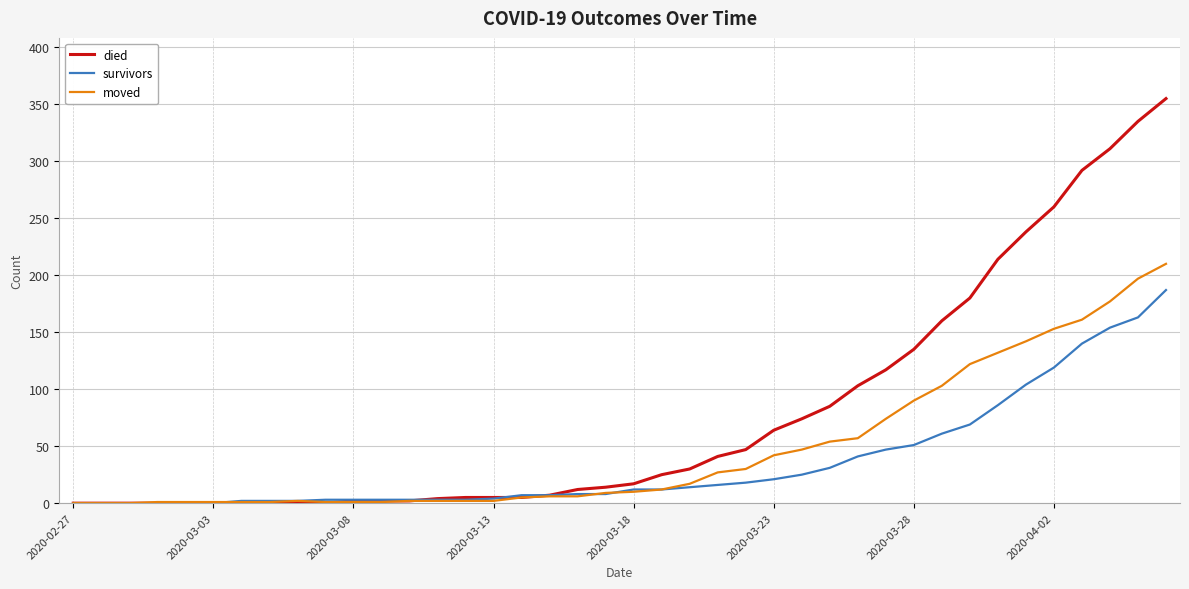

Rank the series by their average value, from lowest to highest.

survivors, moved, died